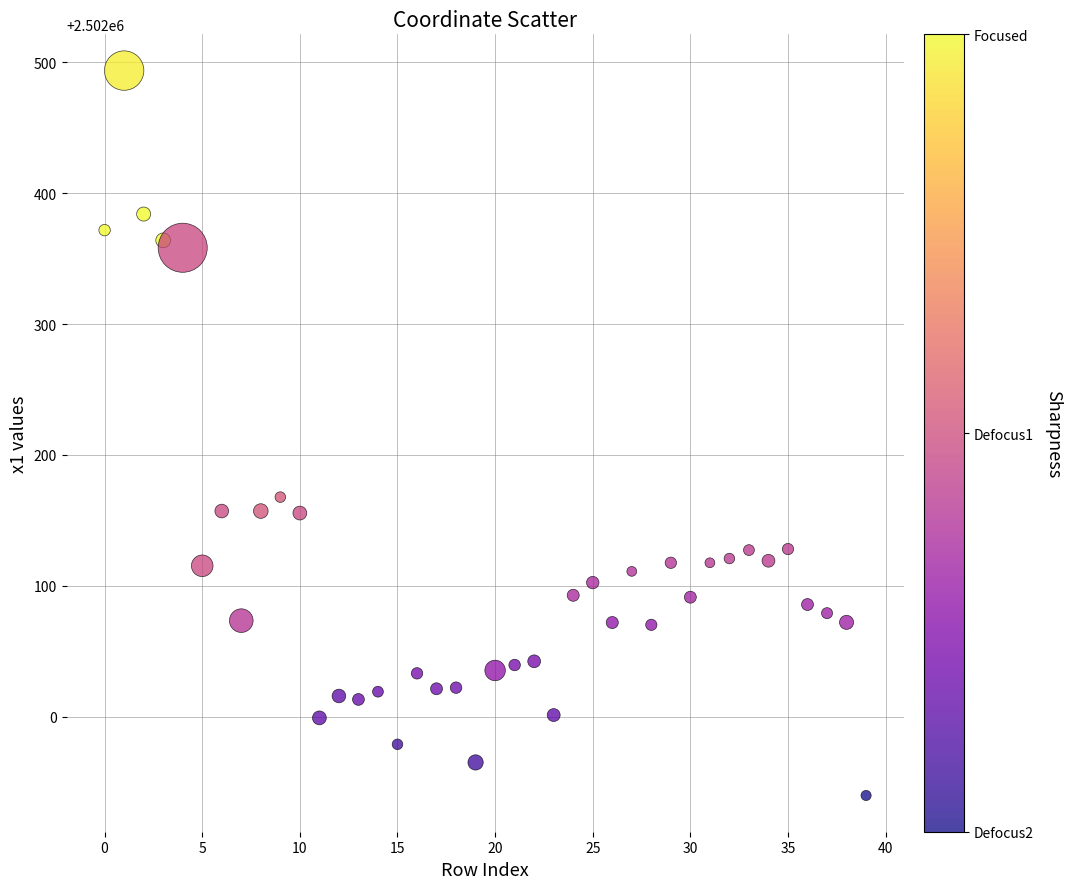

What is the range of Y values (max minus min)?

553.9